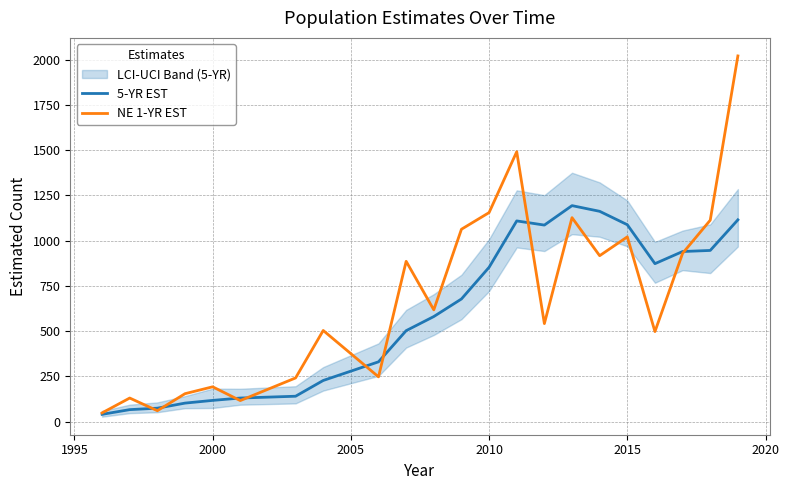

What is the minimum value for NE 1-YR EST?

49.0